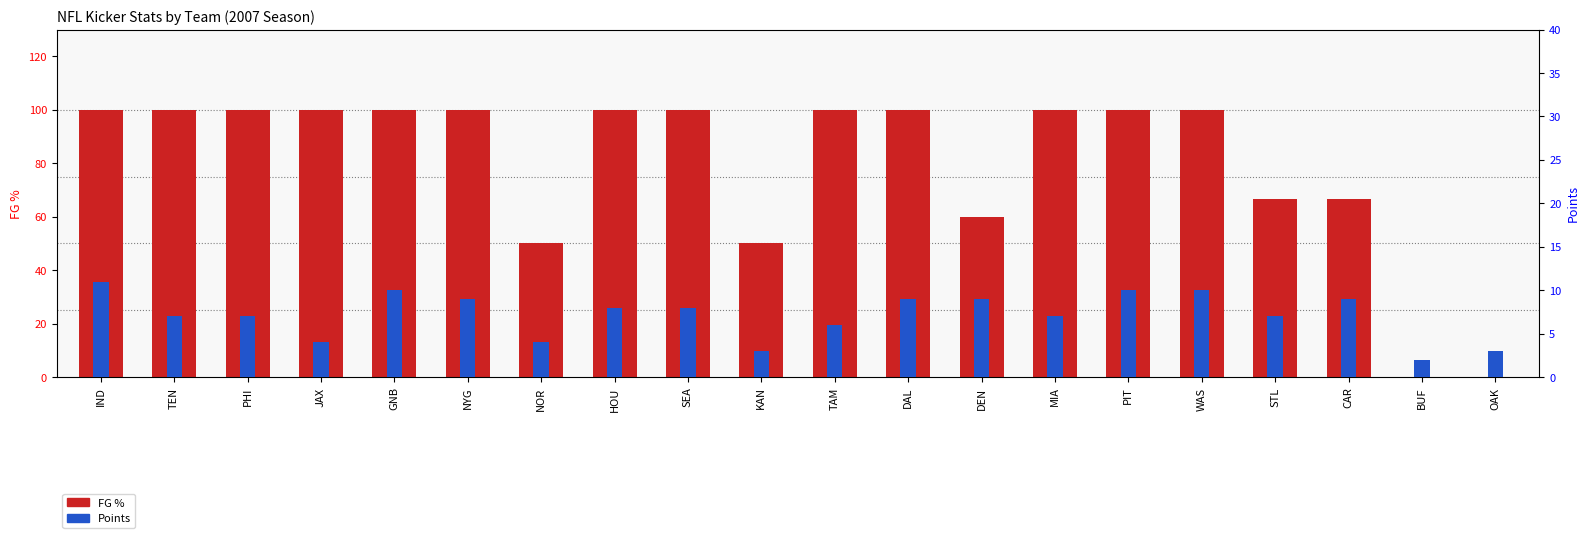

Where does the Points series first go above 8?

IND